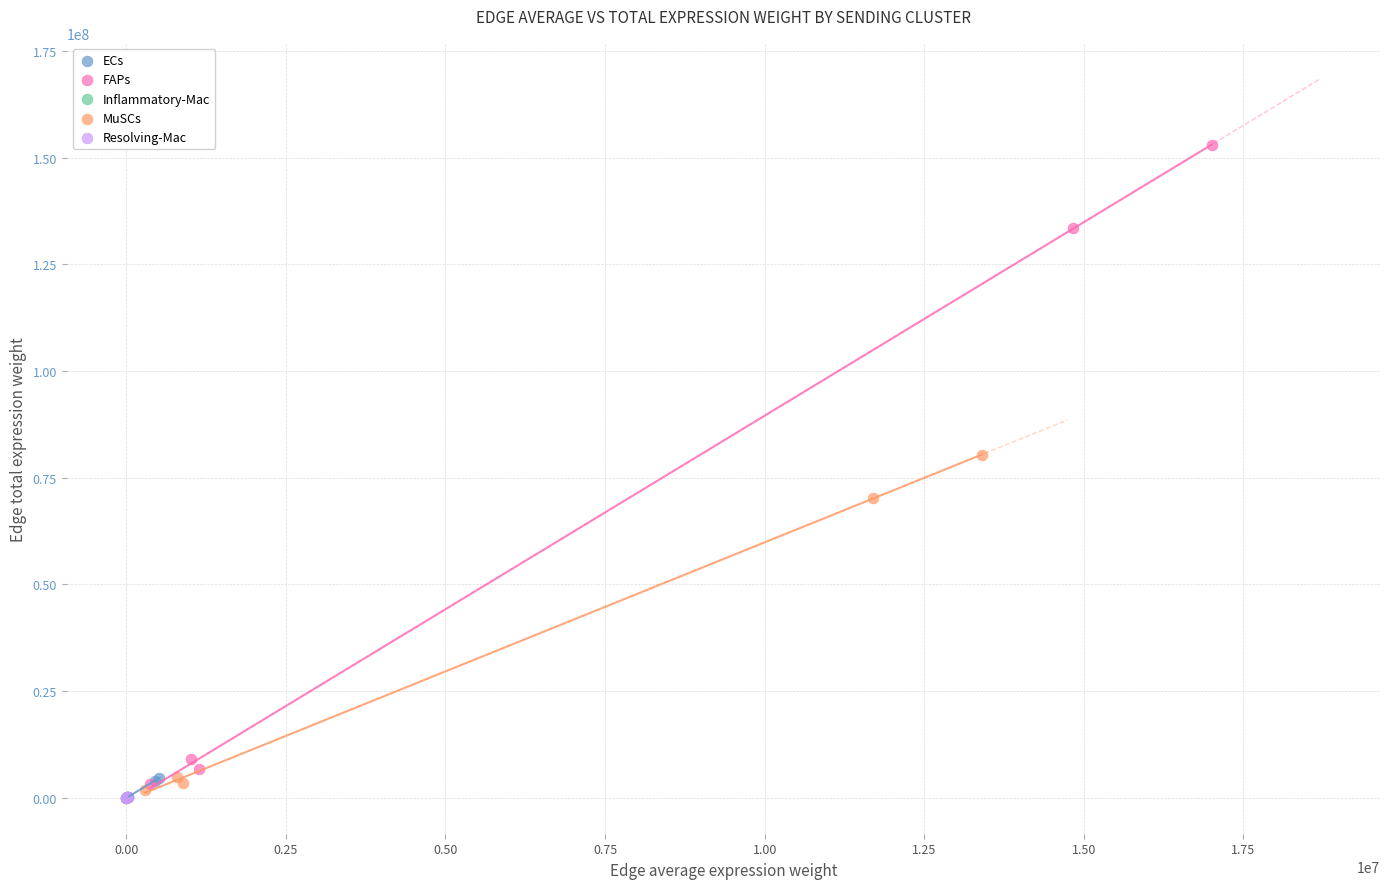

Which series has the largest Y range (max minus min)?

FAPs